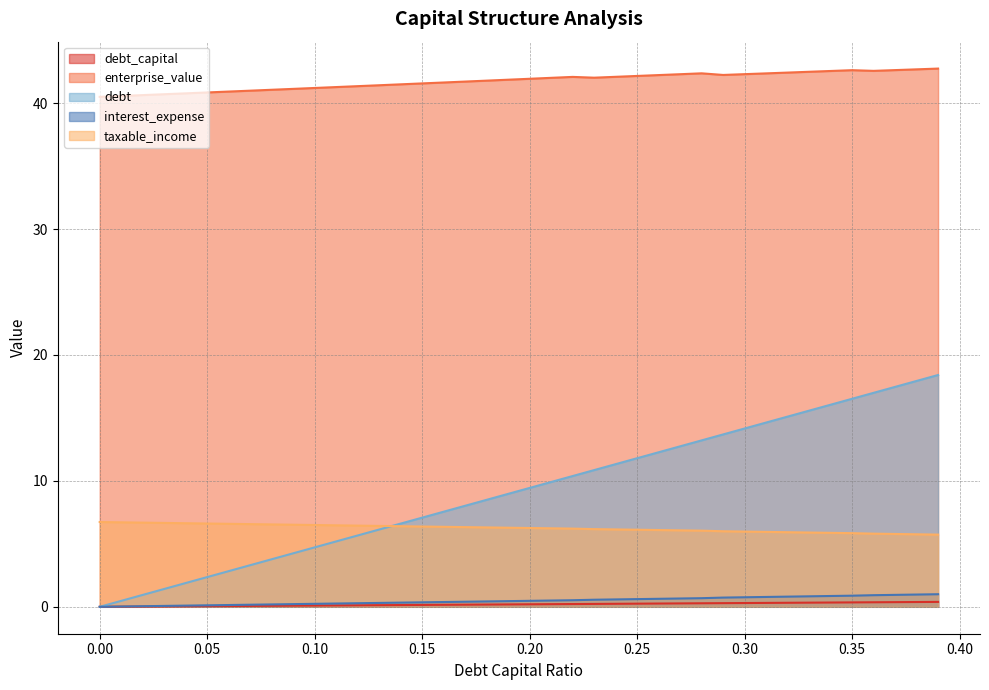

What are all the series names shown in the legend?

debt_capital, enterprise_value, debt, interest_expense, taxable_income